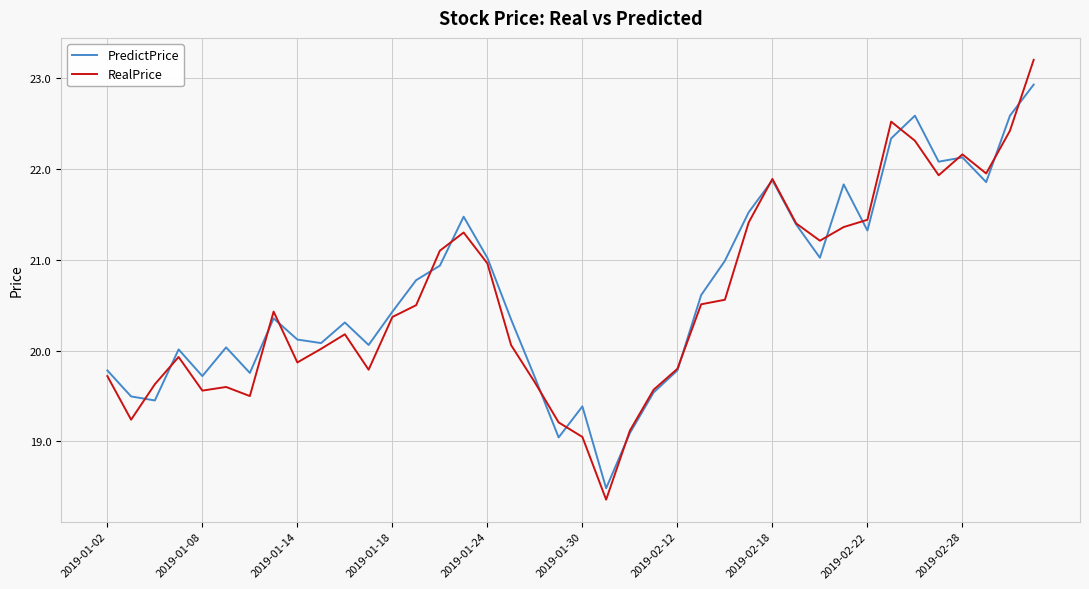

List the series in order of their peak value, lowest first.

PredictPrice, RealPrice